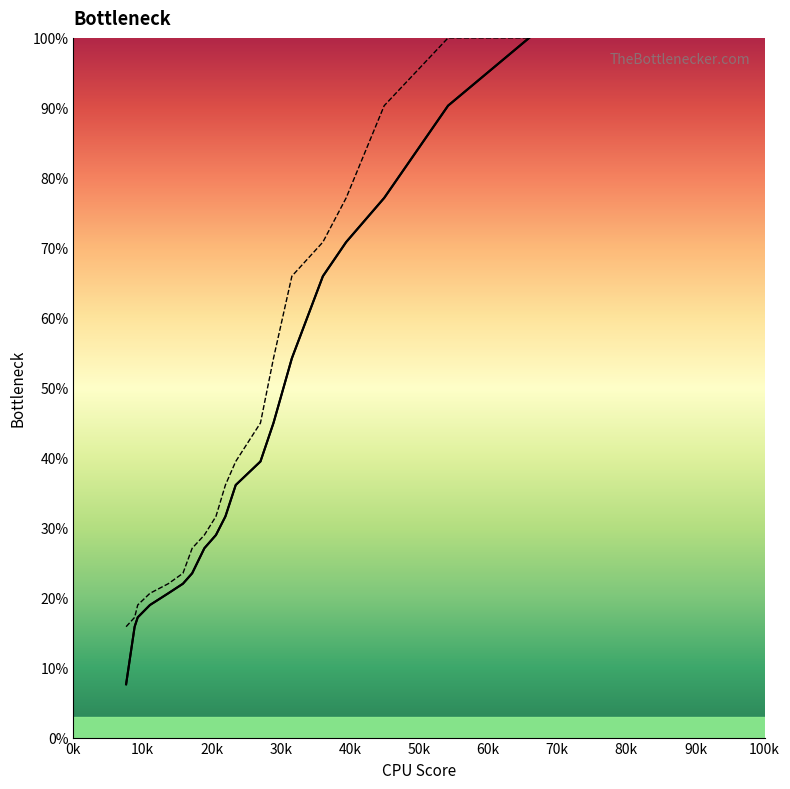

True or false: col_21 and col_22 intersect in this chart.

False